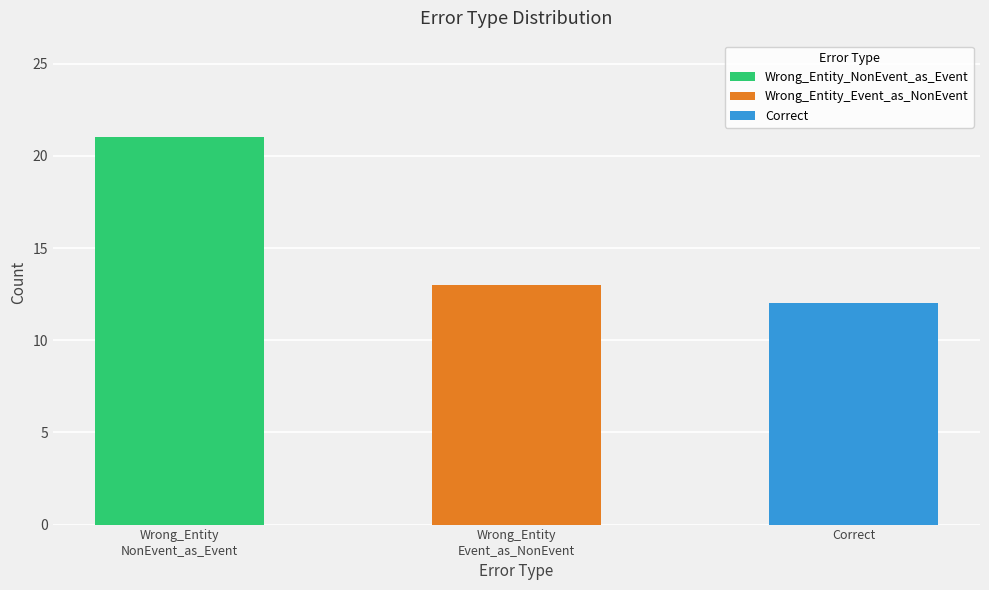

How many values are between 12 and 21?

3